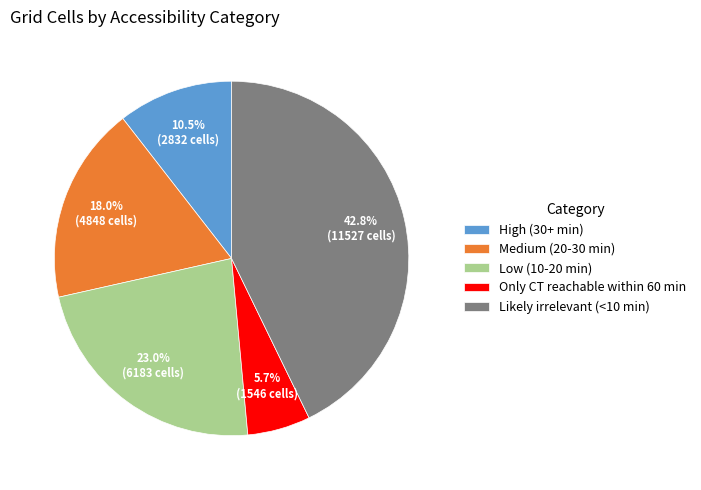

Approximately how many times larger is the value at Medium (20-30 min) compared to Likely irrelevant (<10 min)?

0.4